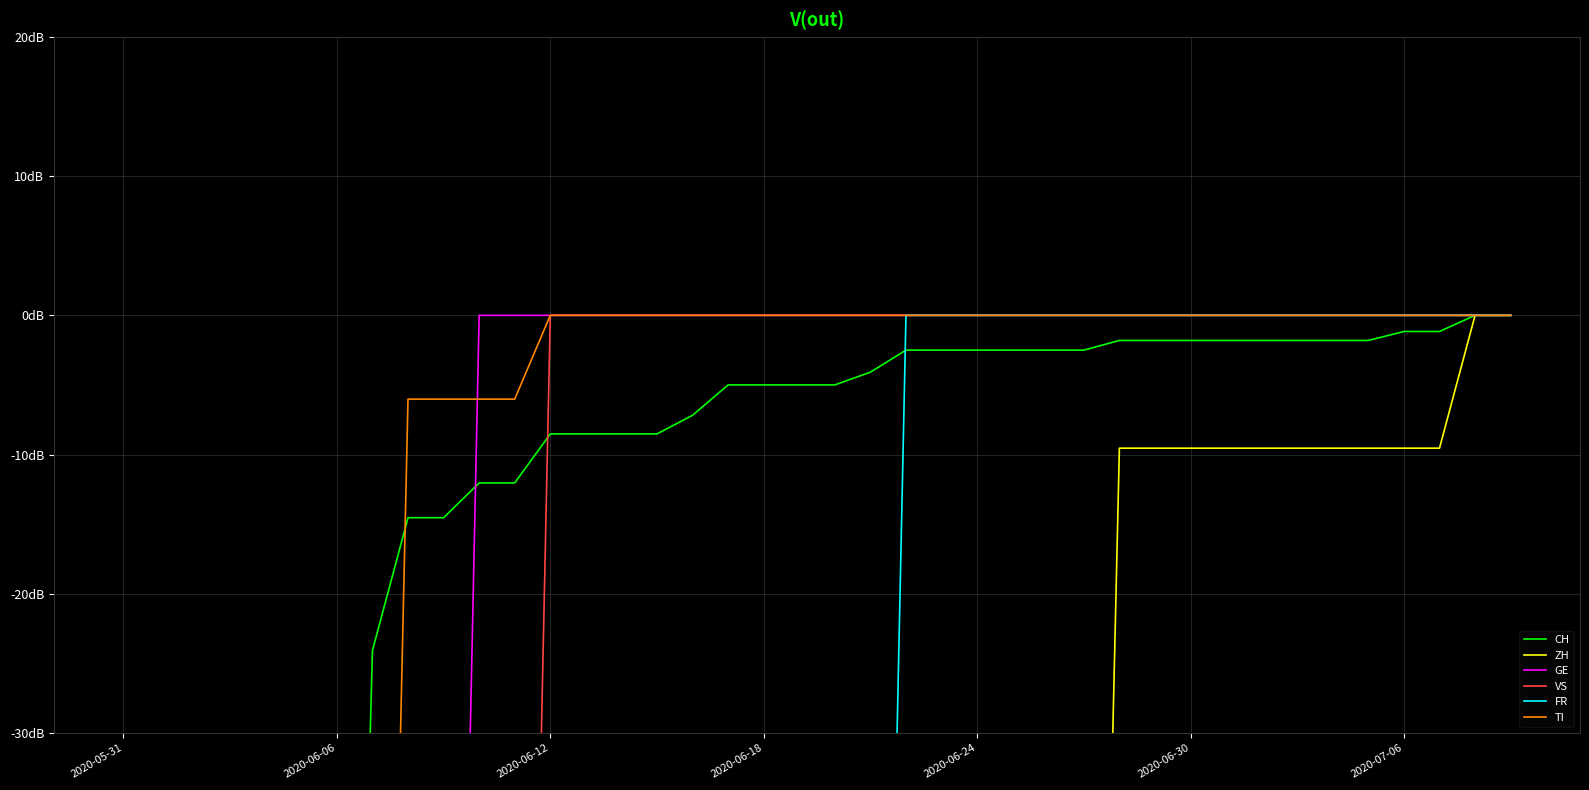

True or false: GE and CH intersect in this chart.

True